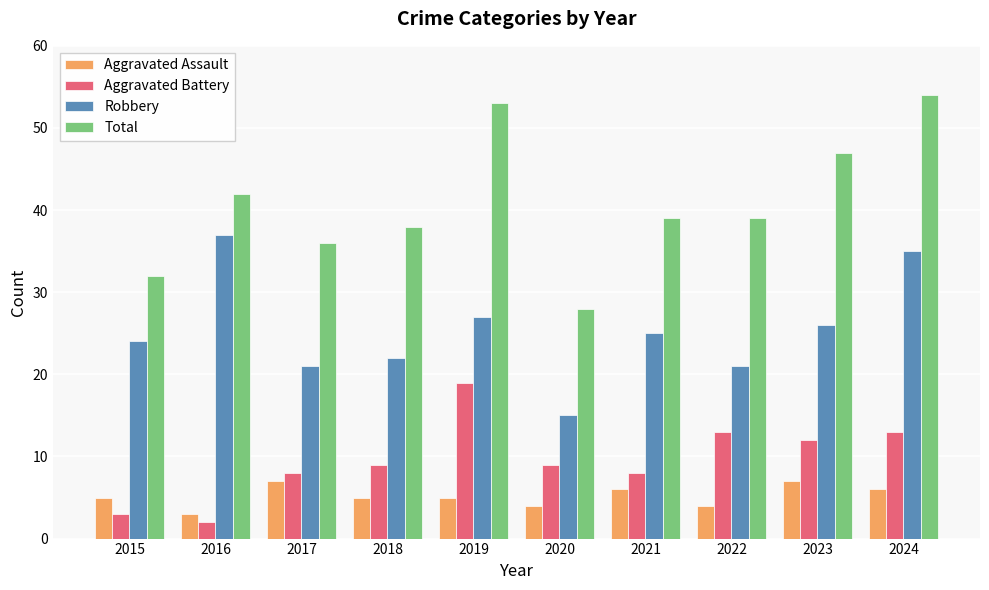

Count the number of data series in this chart.

4